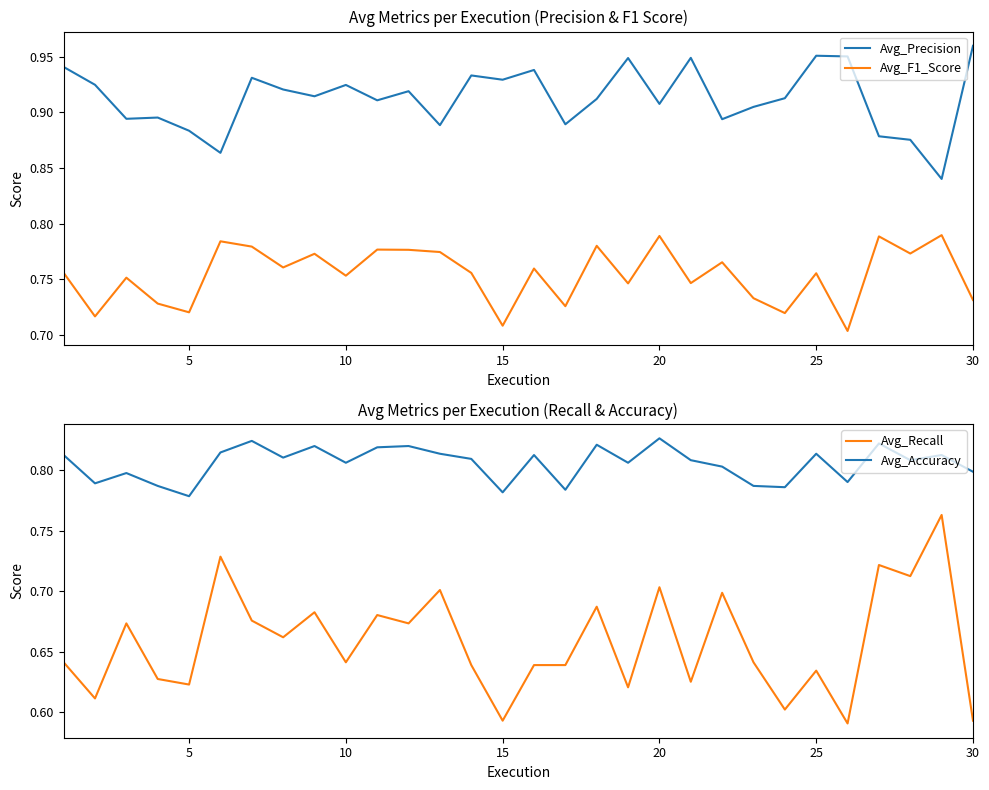

How many lines are shown in the chart?

4